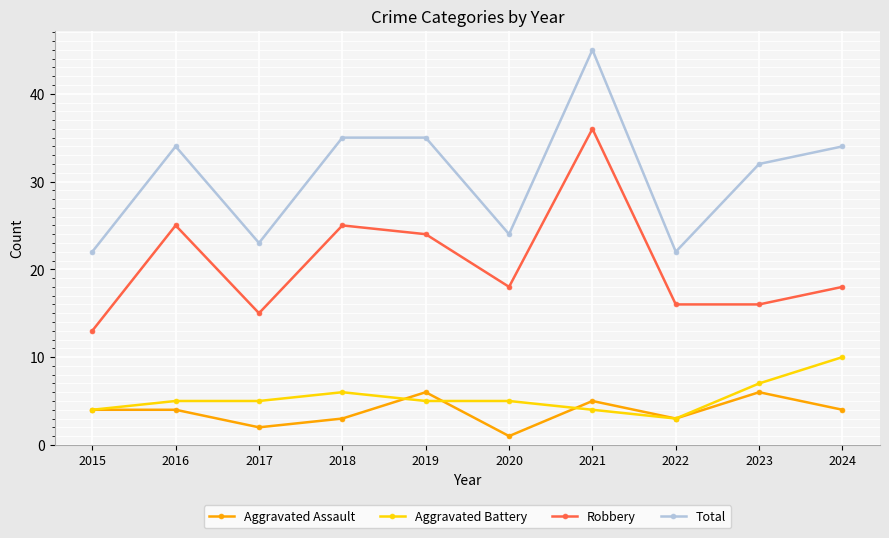

What is the sum of the Total values at 2020 and 2021?

69